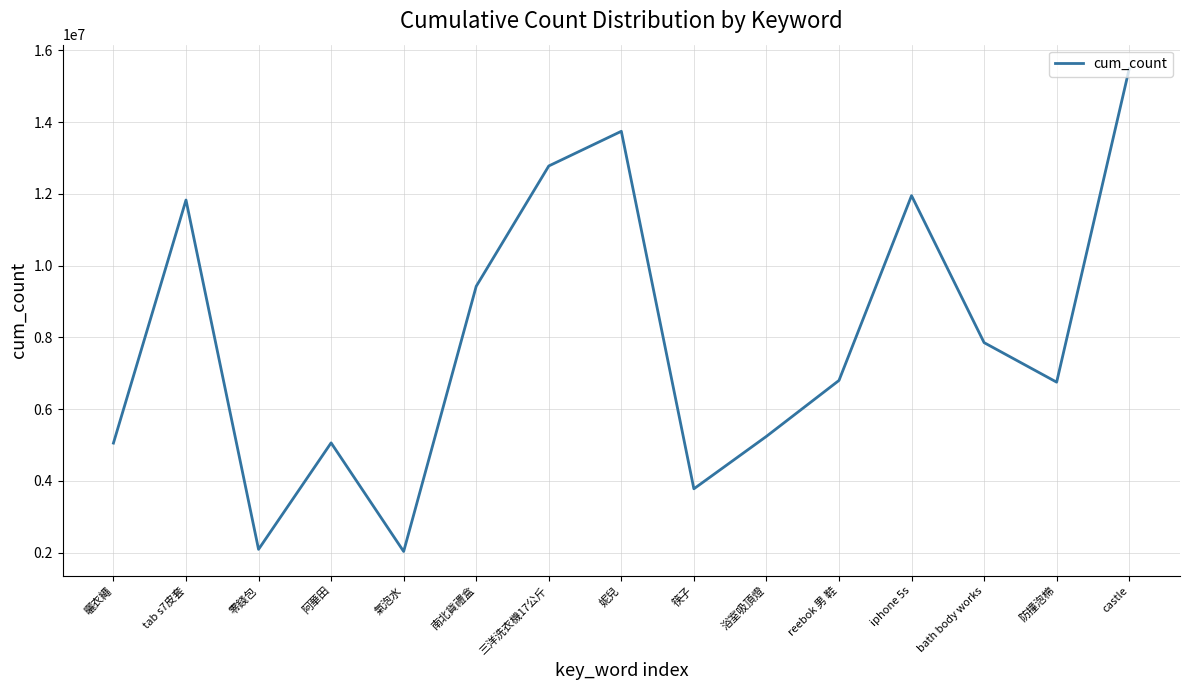

The chart shows a value of 5051114 at 曬衣繩. True or false?

True